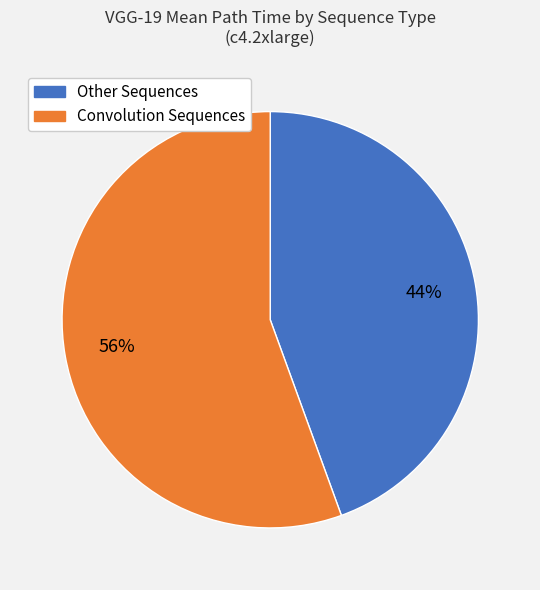

How many segments does this pie chart have?

2